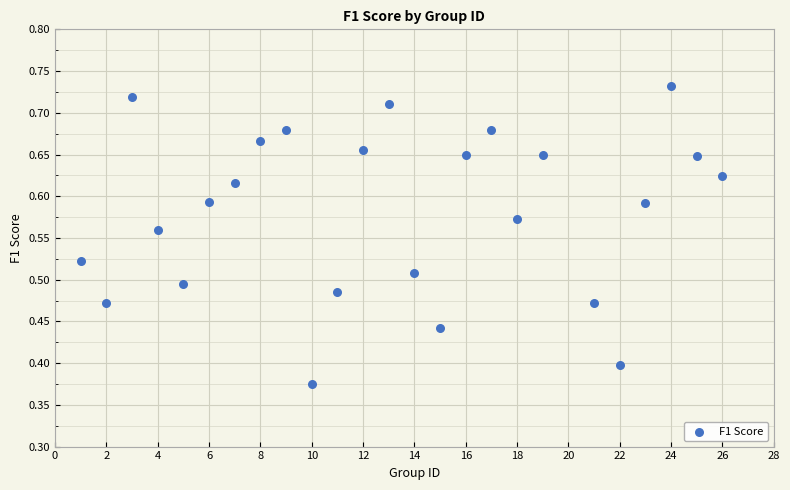

What is the range of X values (max minus min)?

25.0